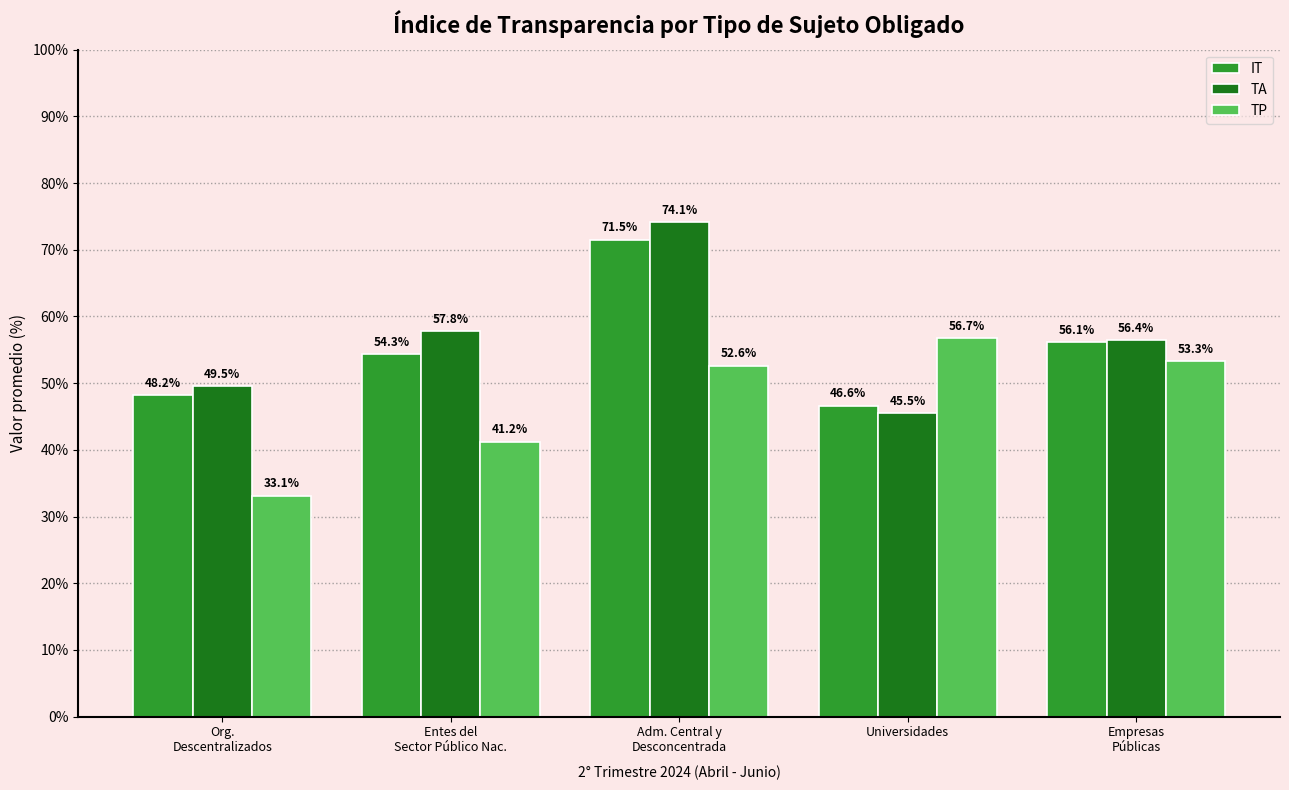

What is the difference between the highest and lowest values at Org.
Descentralizados?

16.4